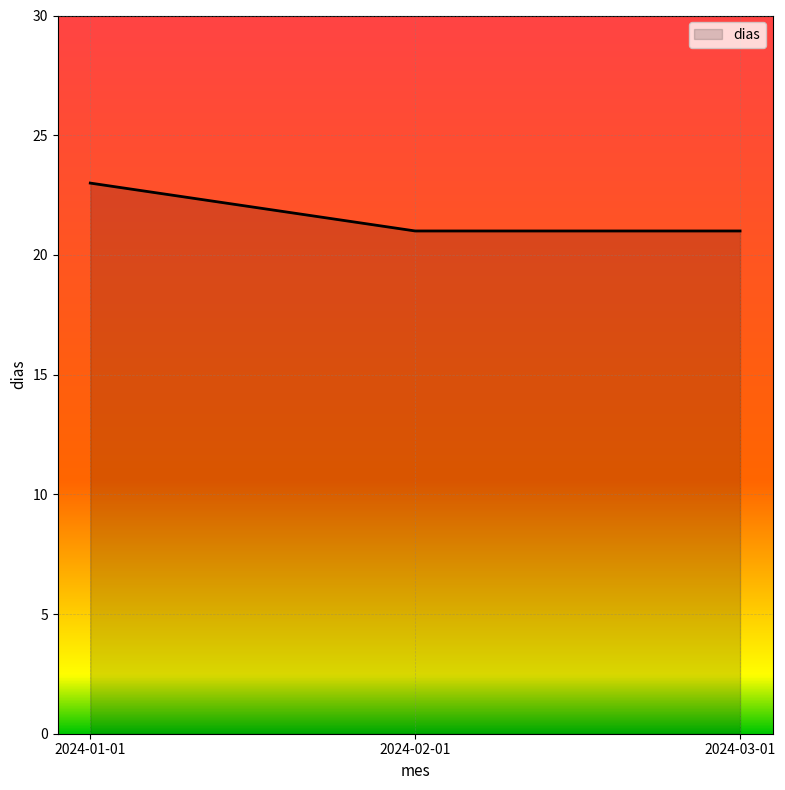

Count the number of data series in this chart.

1